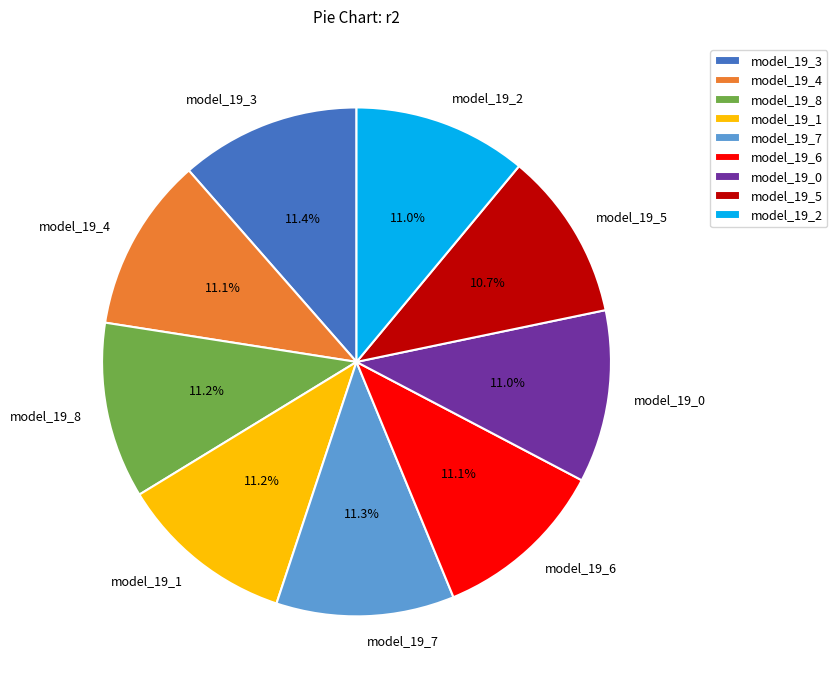

Does any single category account for the majority?

No